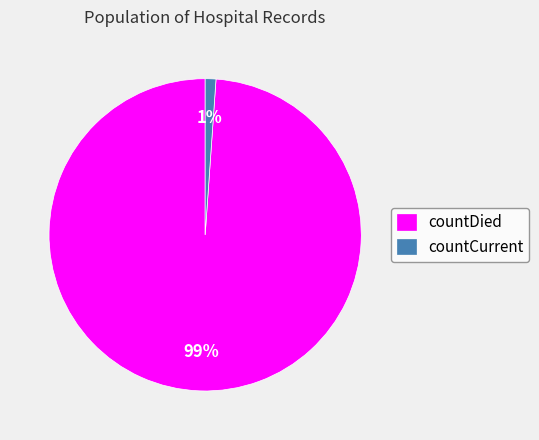

To the nearest percent, what percentage of the pie is countDied?

99%